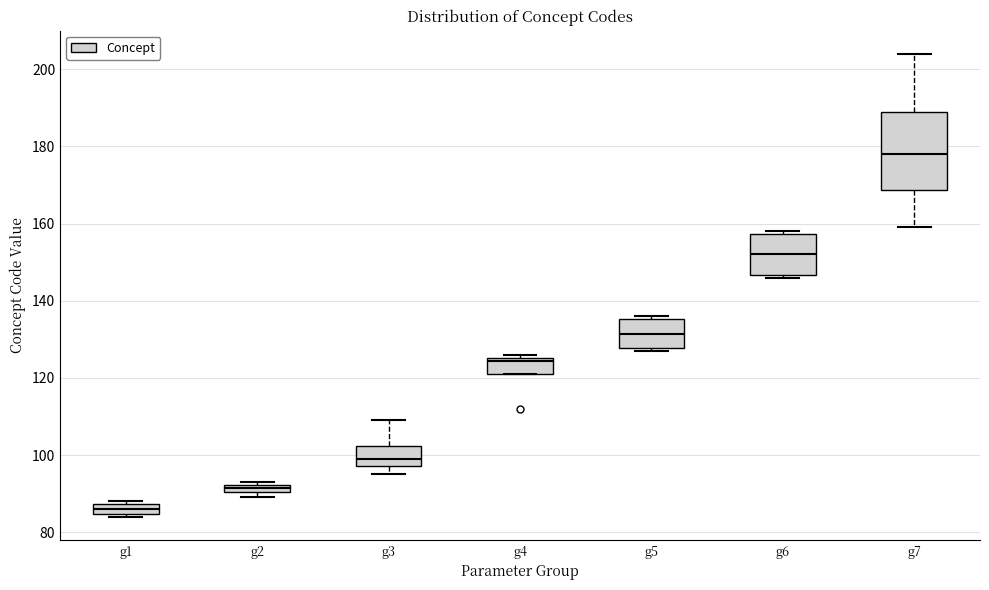

Where does the median line of the box for g7 sit on the y-axis? The values are not printed on the chart, so give them approximately, as read against the axis.

178